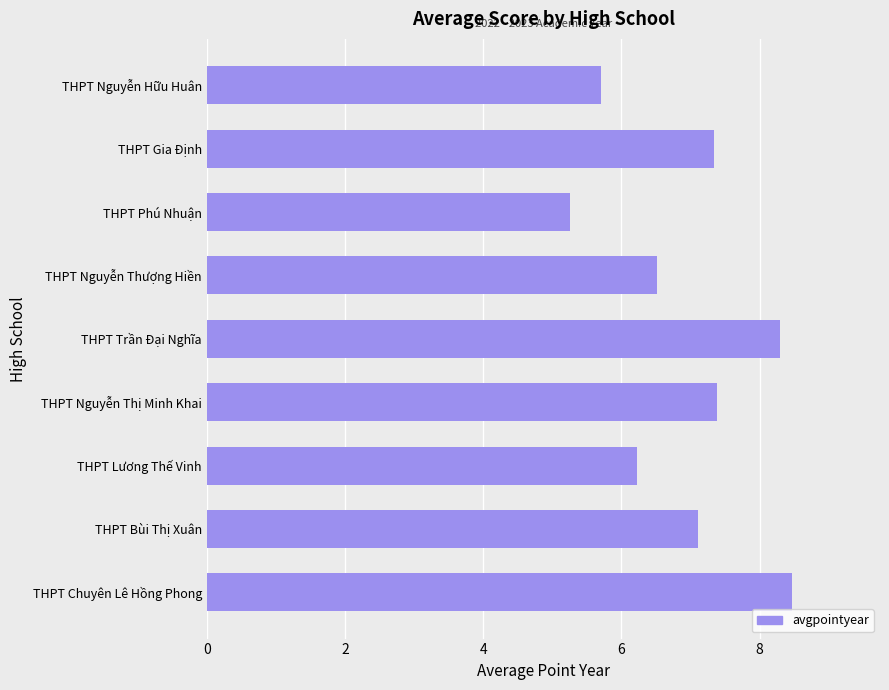

At which category does the chart reach its minimum across all series?

THPT Phú Nhuận